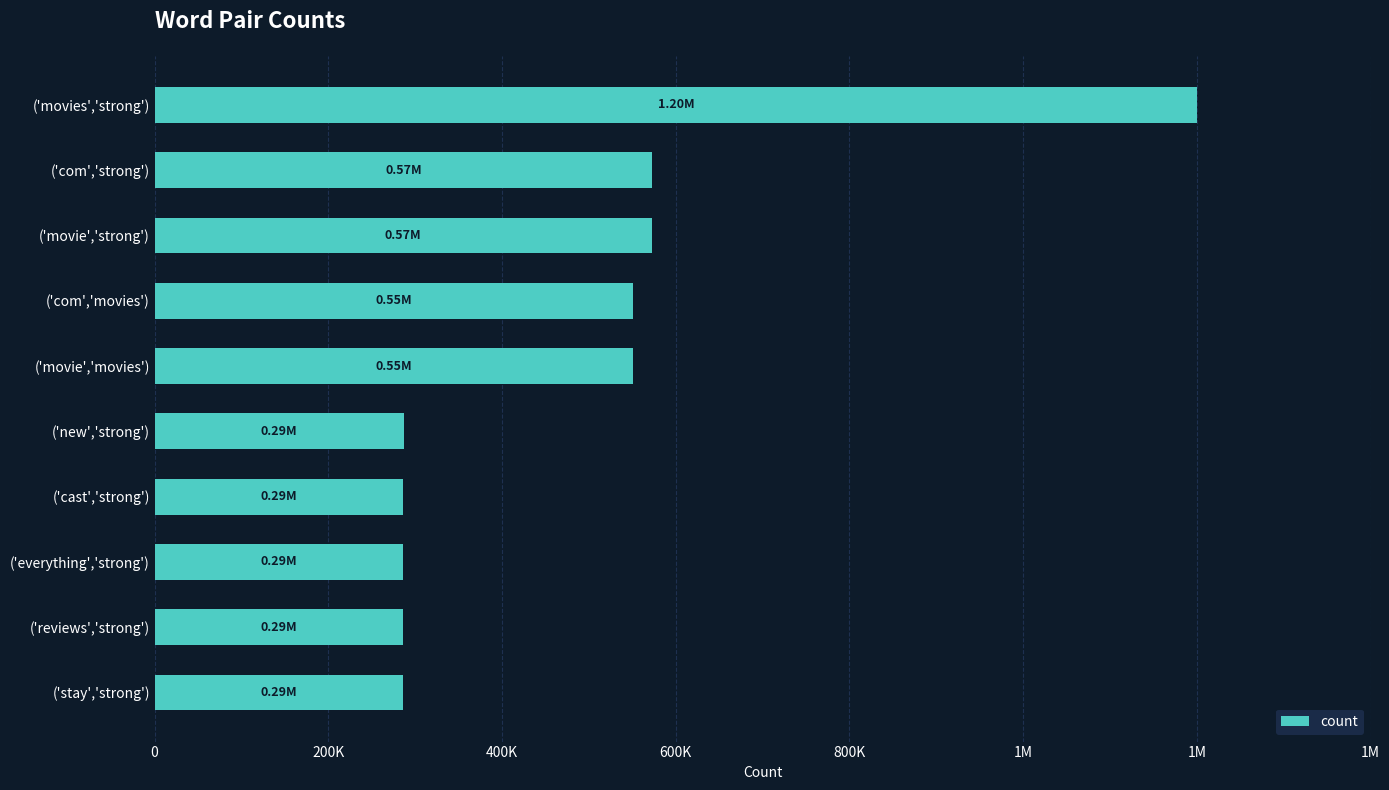

What is the difference between the second highest and minimum values?

286648